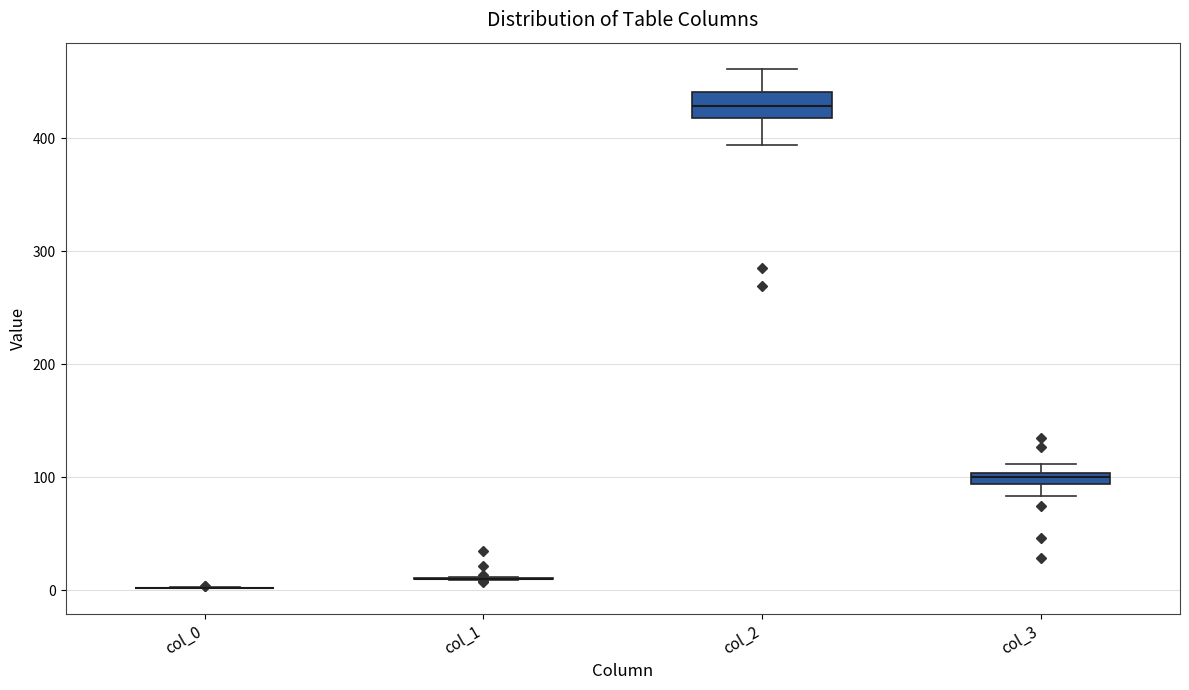

Comparing the boxes themselves (not the whiskers), which one is the tallest?

col_2